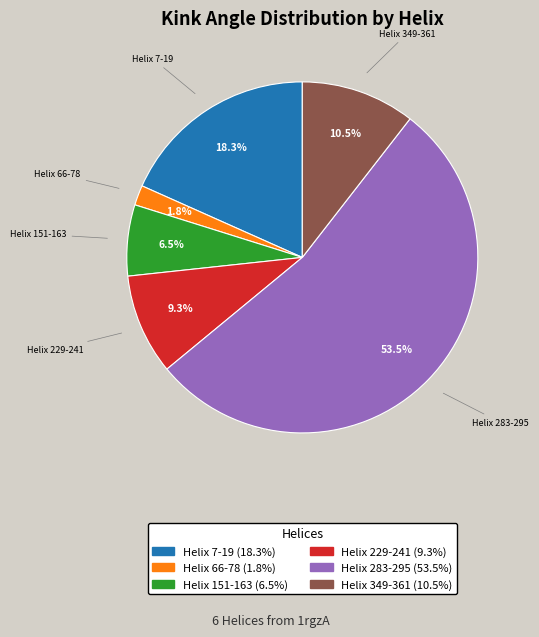

Is there a majority slice in this chart?

Yes